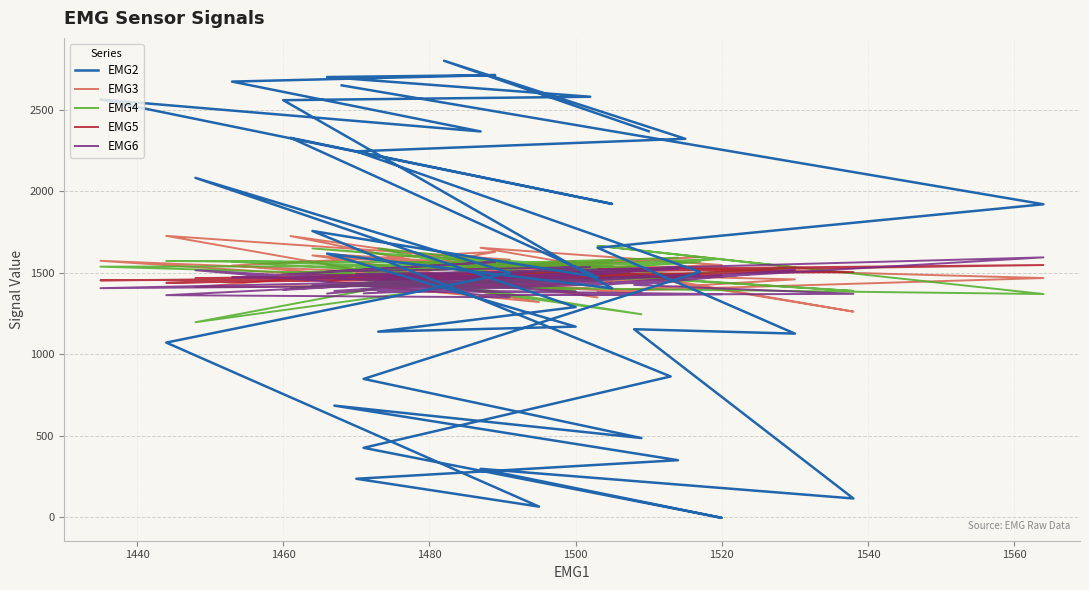

True or false: EMG5 has more than 1 points higher than both neighbors.

True